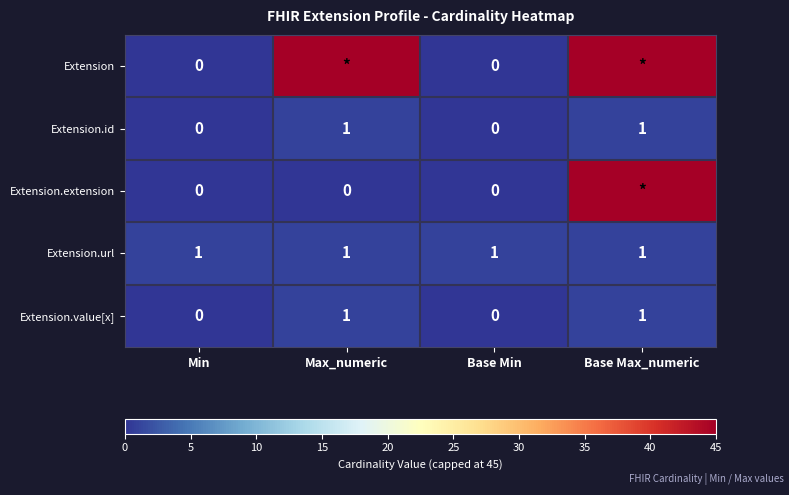

Count the Extension.id values in the range 0 to 1.

4